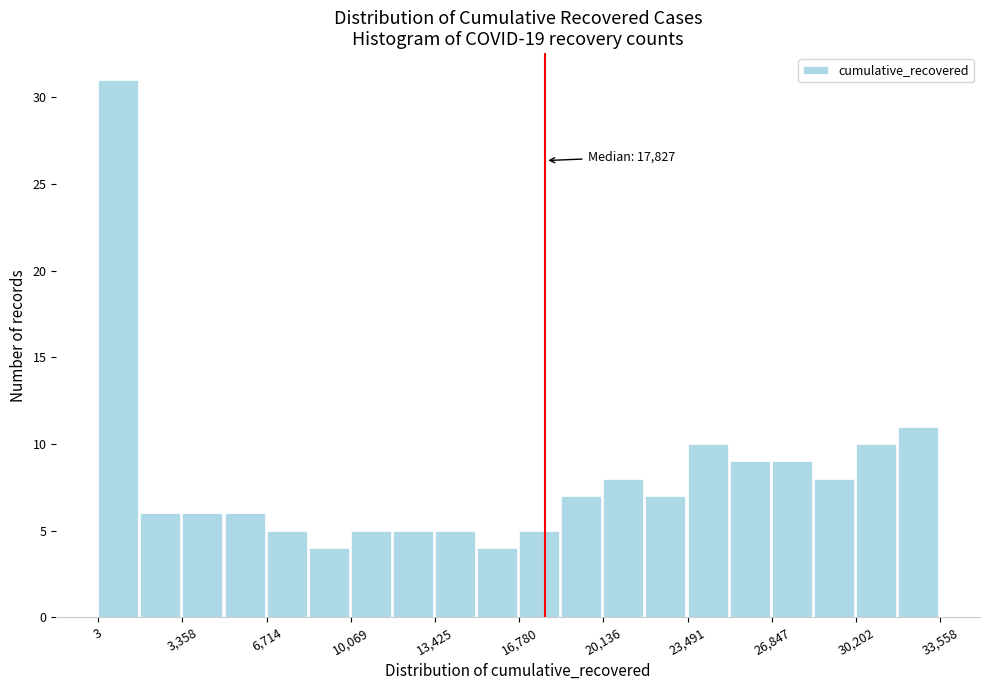

Around what value on the x-axis is the tallest bar? Give the approximate position of its centre, as read against the axis.

1000